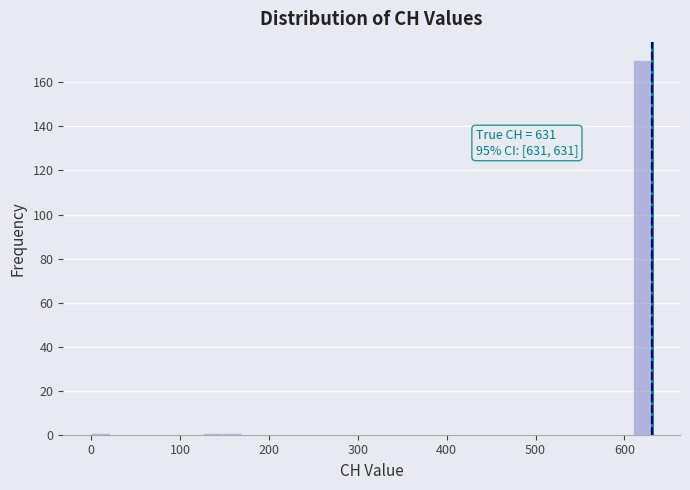

Read against the x-axis, roughly where is the centre of the tallest bar?

620